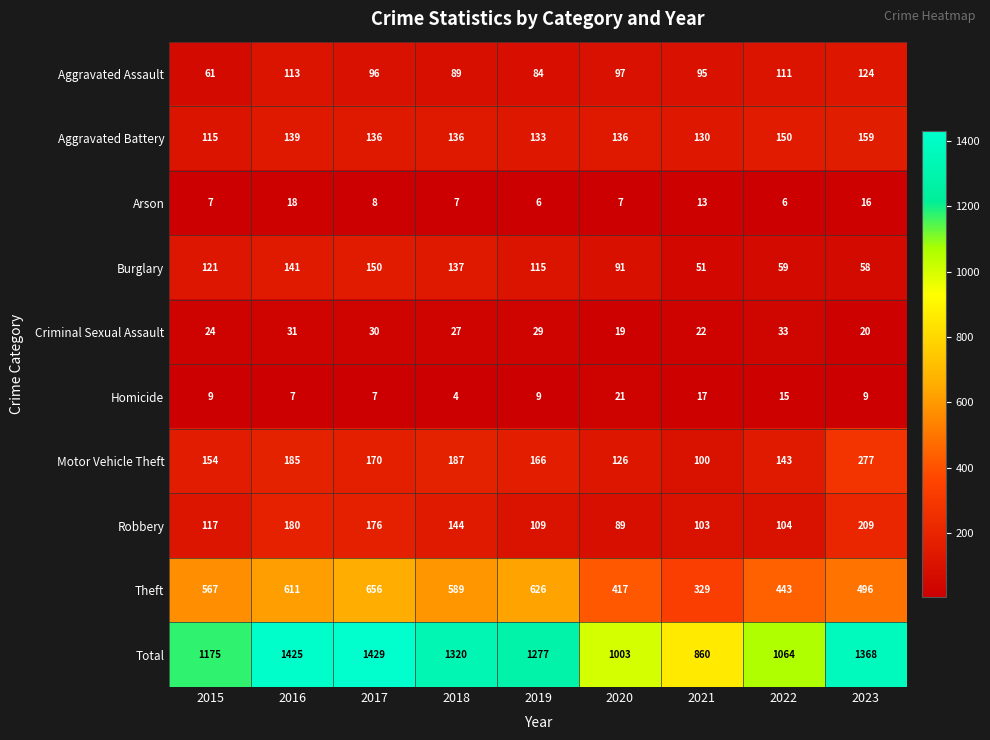

What is the difference between the maximum and minimum values in the Arson series?

12